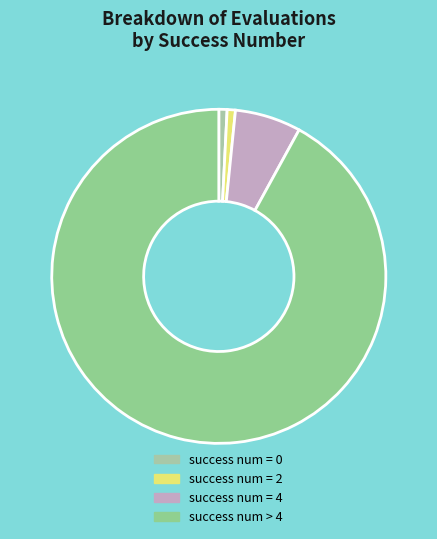

How many slices are in this pie chart?

4